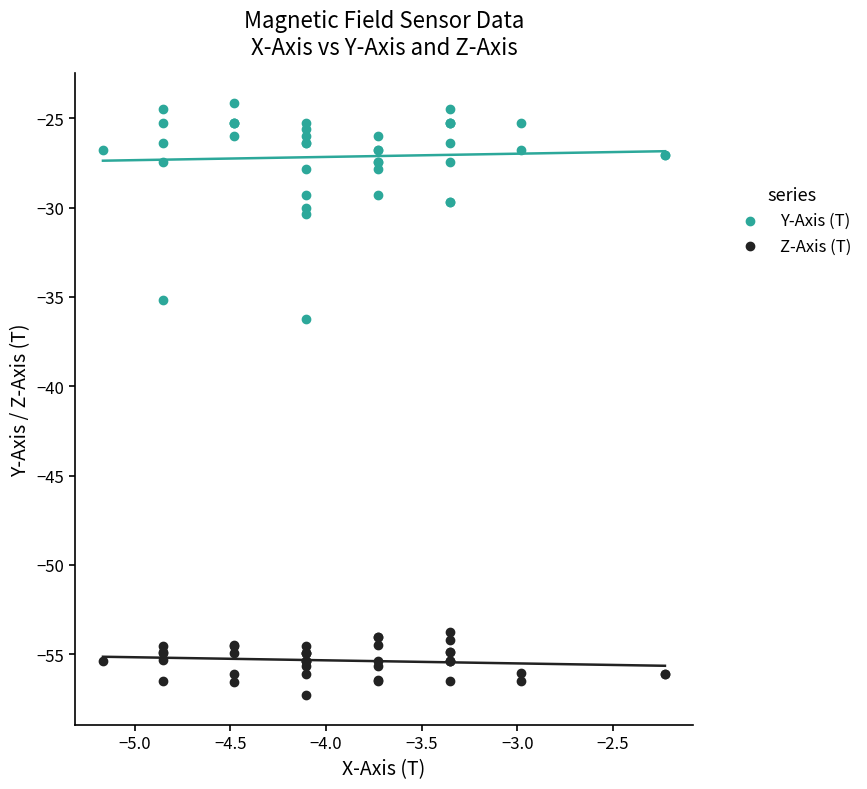

Which series has the largest Y range (max minus min)?

Y-Axis (T)